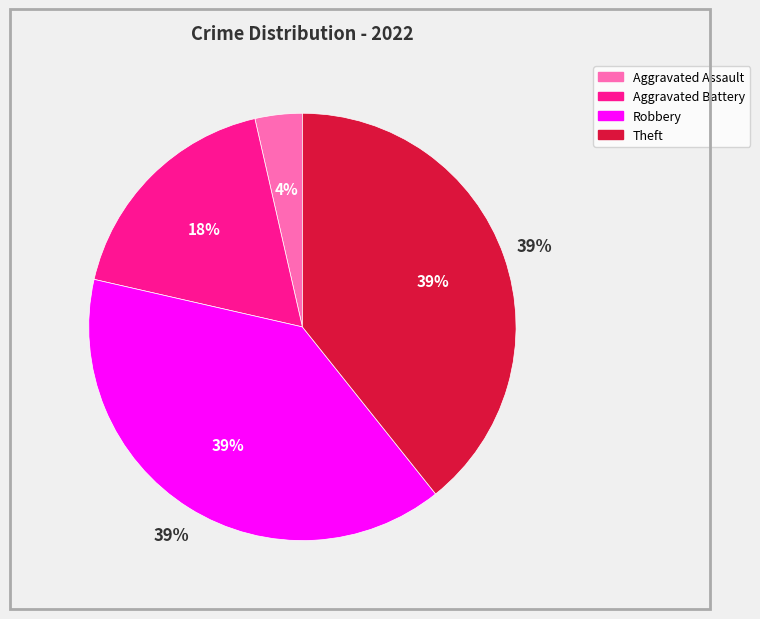

What is the total percentage of Aggravated Battery and Robbery?

57.1%